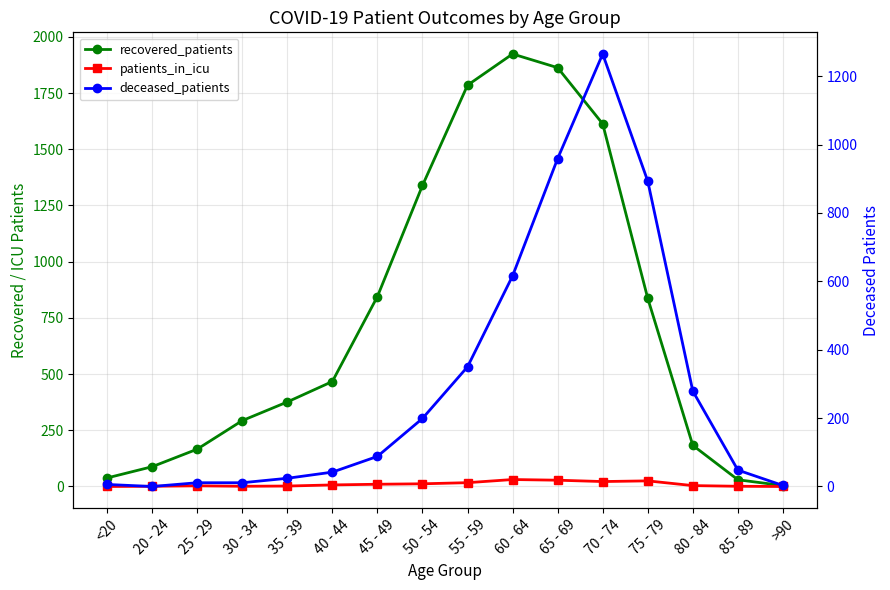

What is the average value of the deceased_patients series?

300